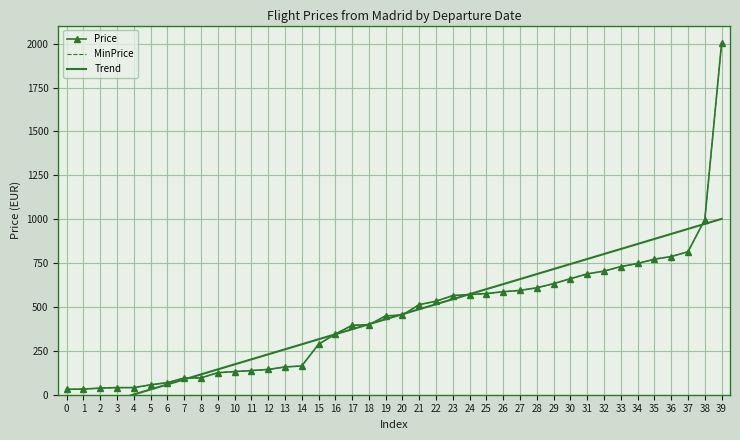

What is the sum of all MinPrice values?

17778.0